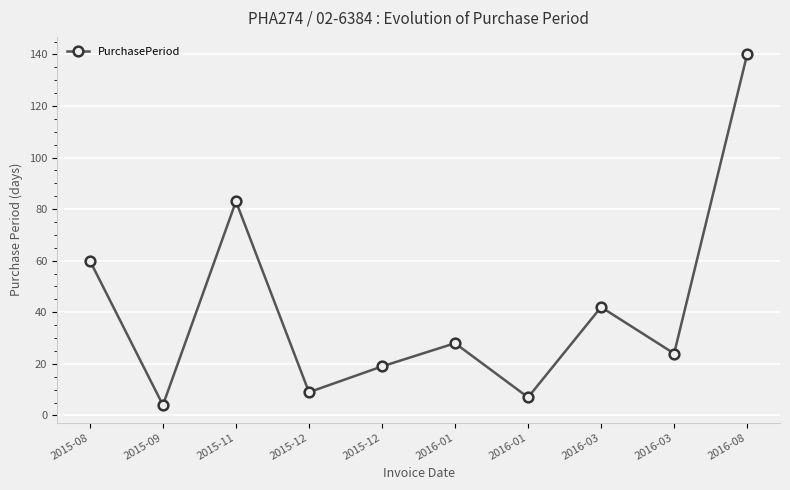

What is the maximum value shown in the chart?

140